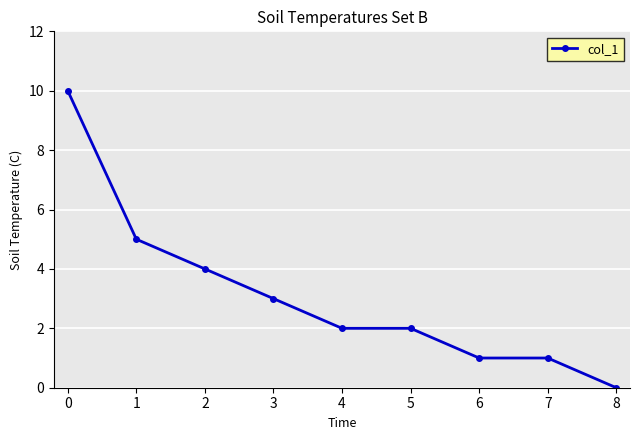

At which category does the chart reach its minimum across all series?

8